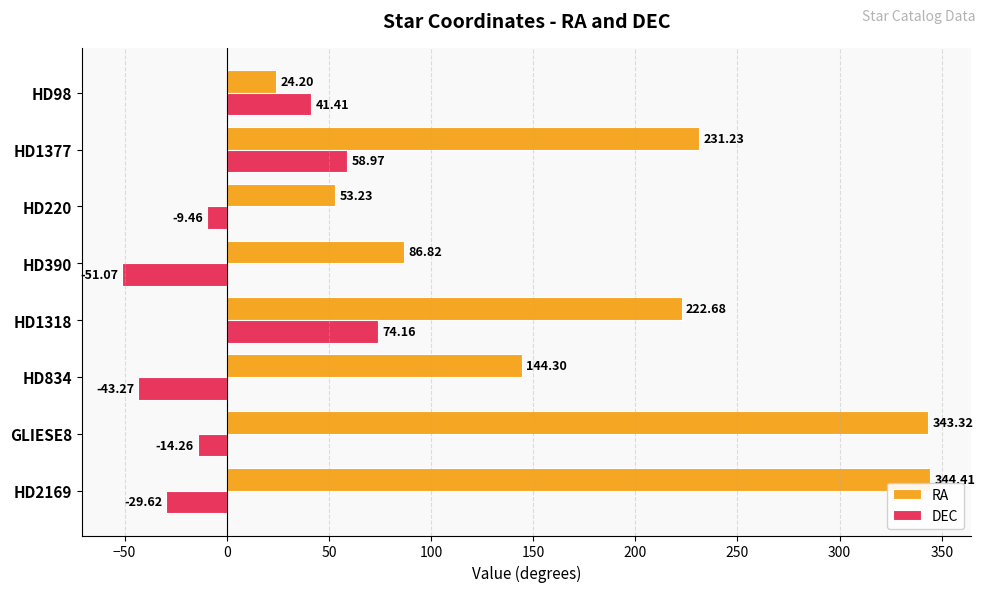

Which series changed the most between GLIESE8 and HD390?

RA